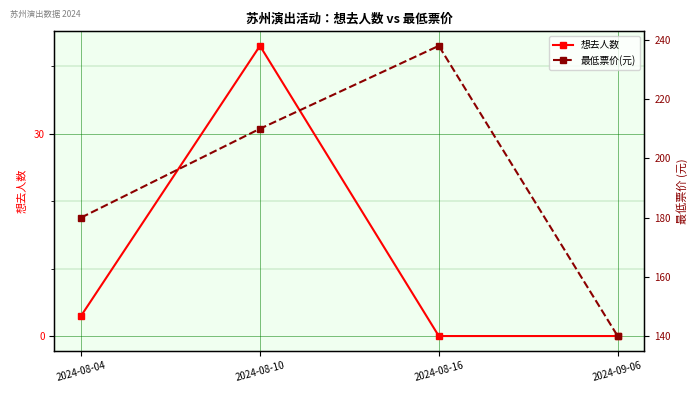

Is it true that 最低票价(元) equals 66 at 2024-08-04?

False